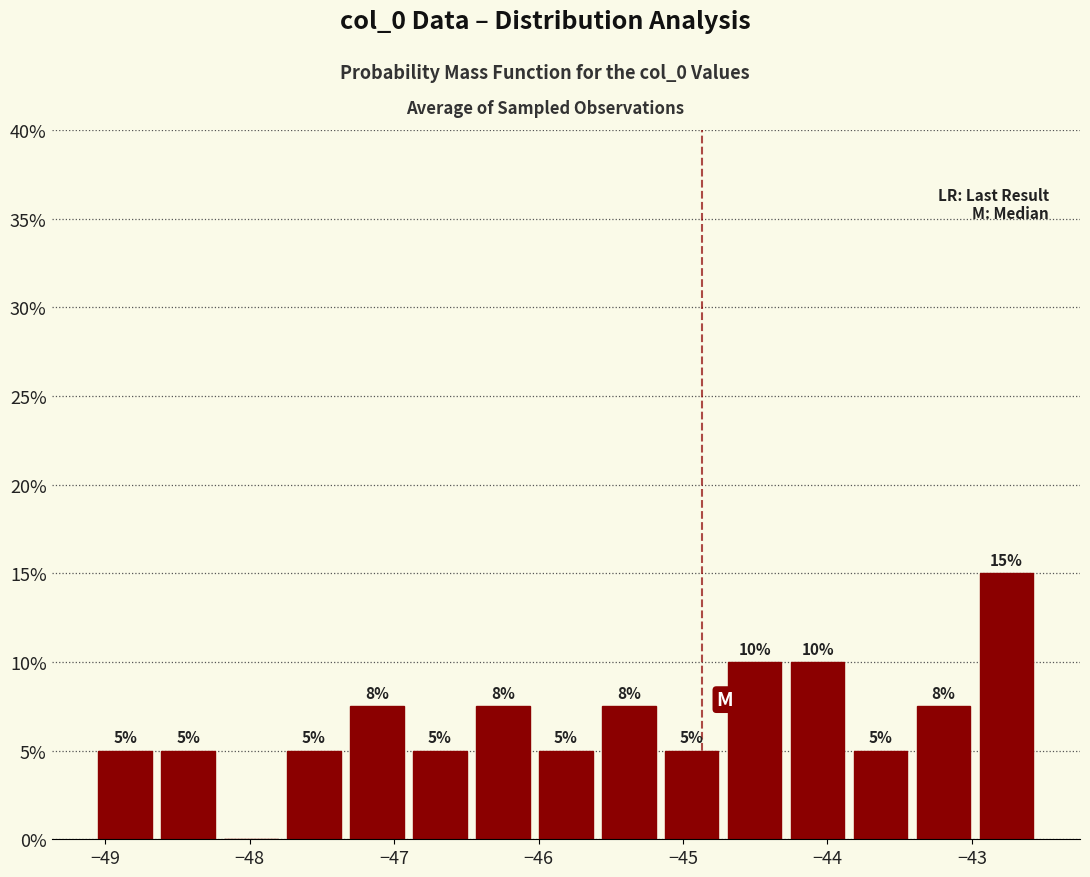

Which range on the x-axis has the tallest bar?

-43.0 to -42.5